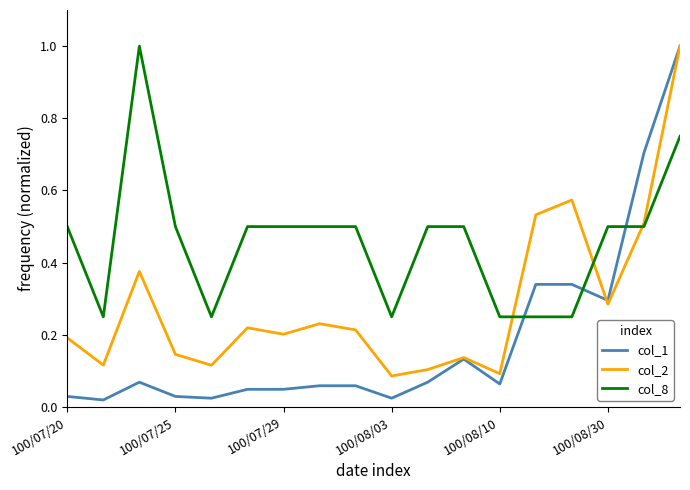

Which series has the largest total across all categories?

col_8